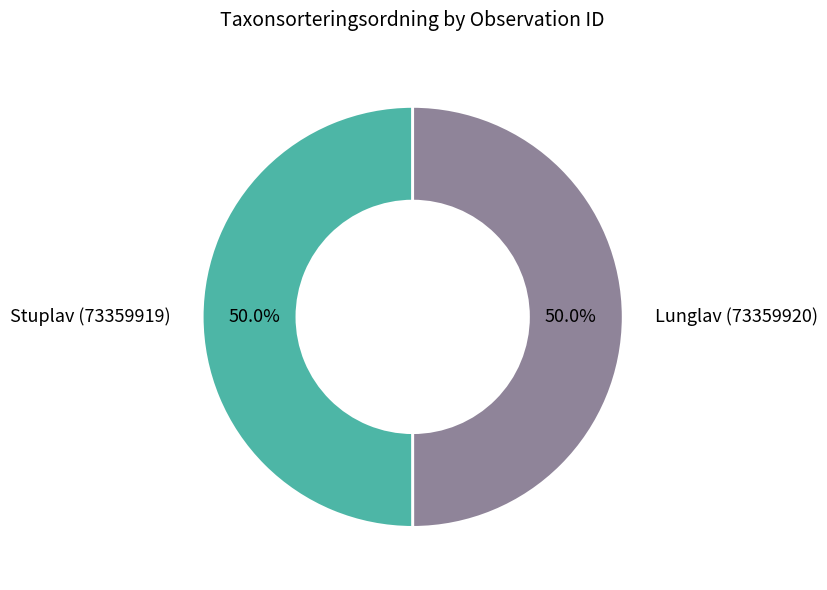

What percentage do Lunglav (73359920) and Stuplav (73359919) together represent?

100.0%